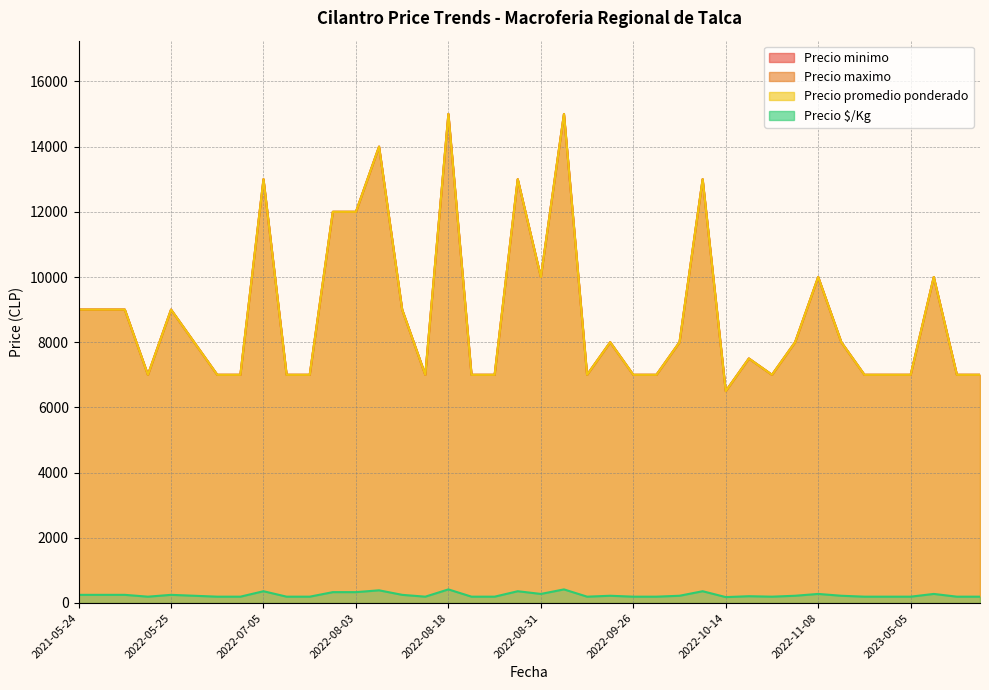

What is the label of the 30th point from the left?

2022-10-21